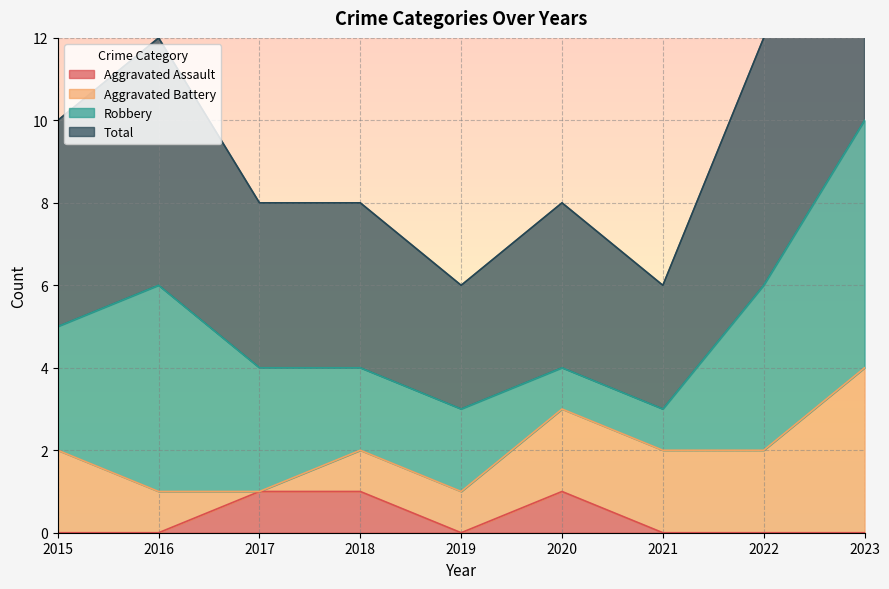

Is it true that Aggravated Assault equals 0 at 2022?

True